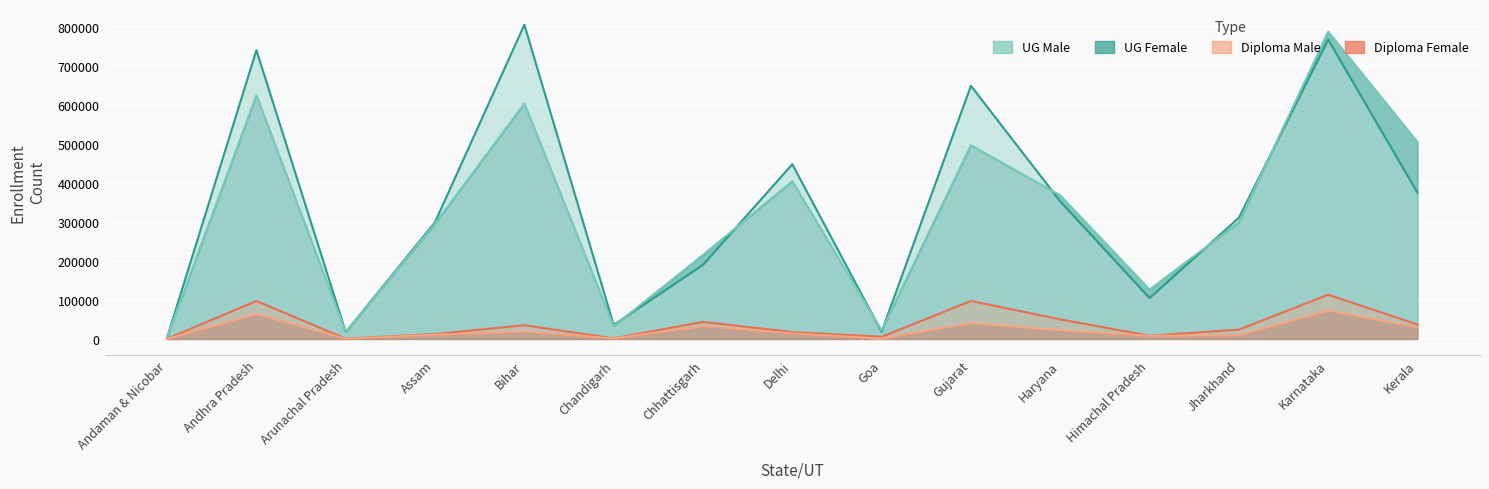

What is the label of the 1st point from the right?

Kerala